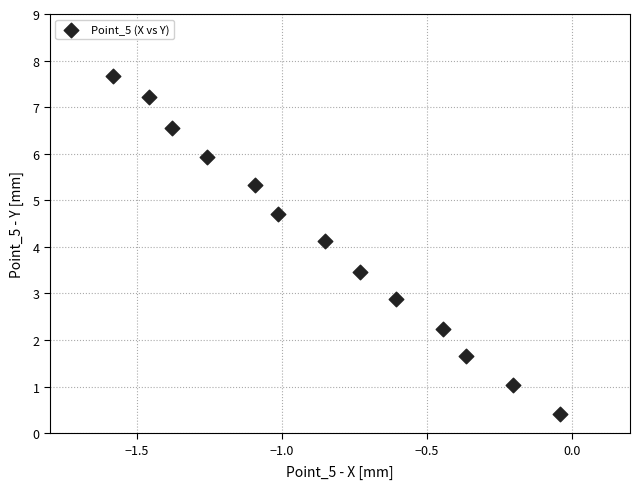

What is the range of Y values (max minus min)?

7.3